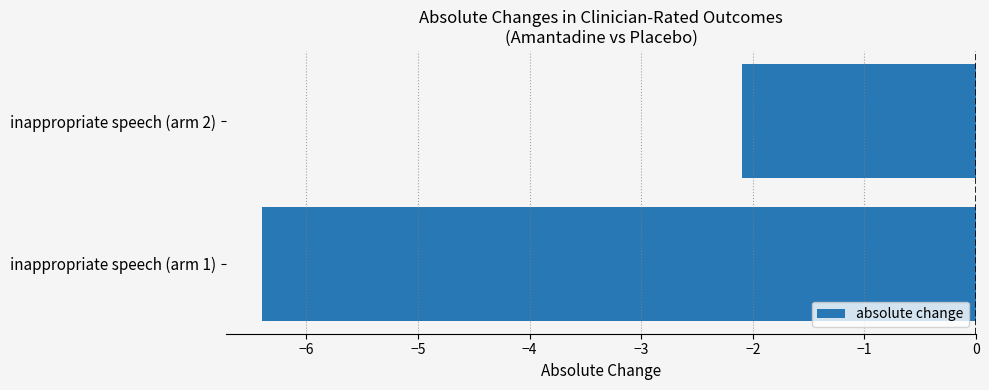

What is the change in value from inappropriate speech (arm 1) to inappropriate speech (arm 2)?

+4.3